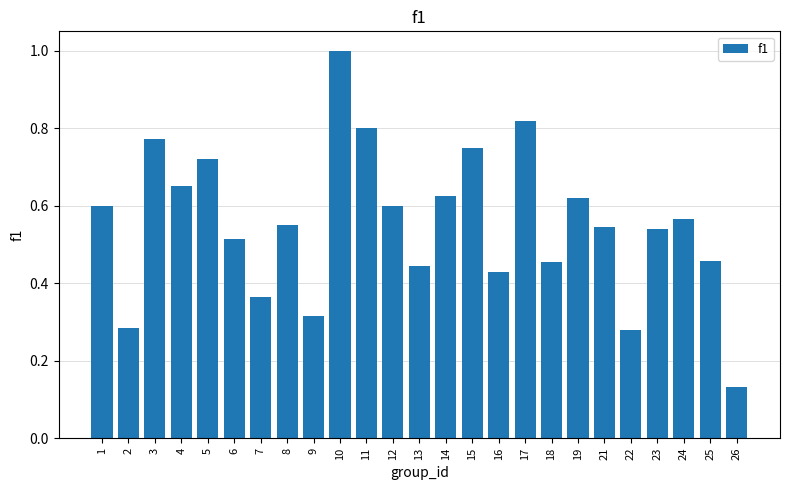

What is the change in value from 1 to 11?

+0.2